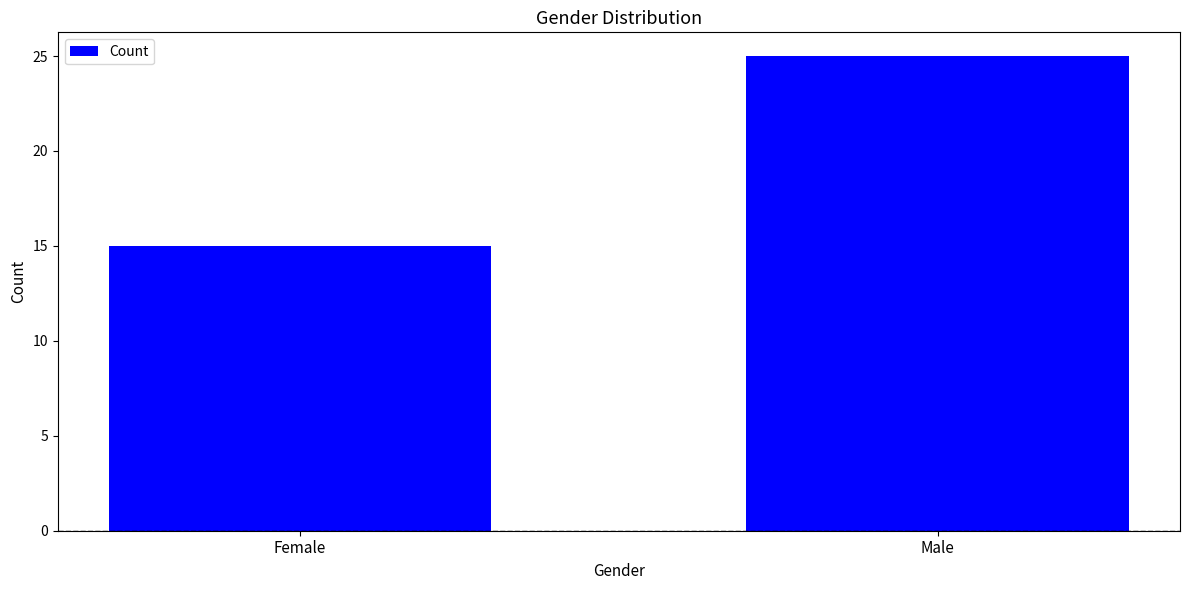

What is the label of the 1st bar from the left?

Female